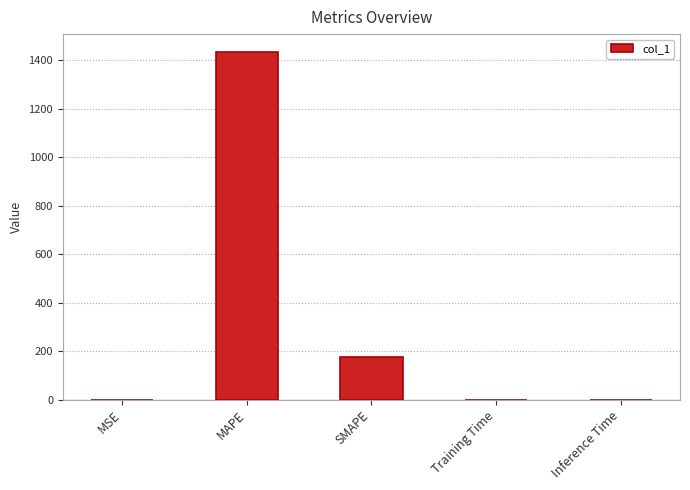

What is the difference between the values at Inference Time and MAPE?

1436.5